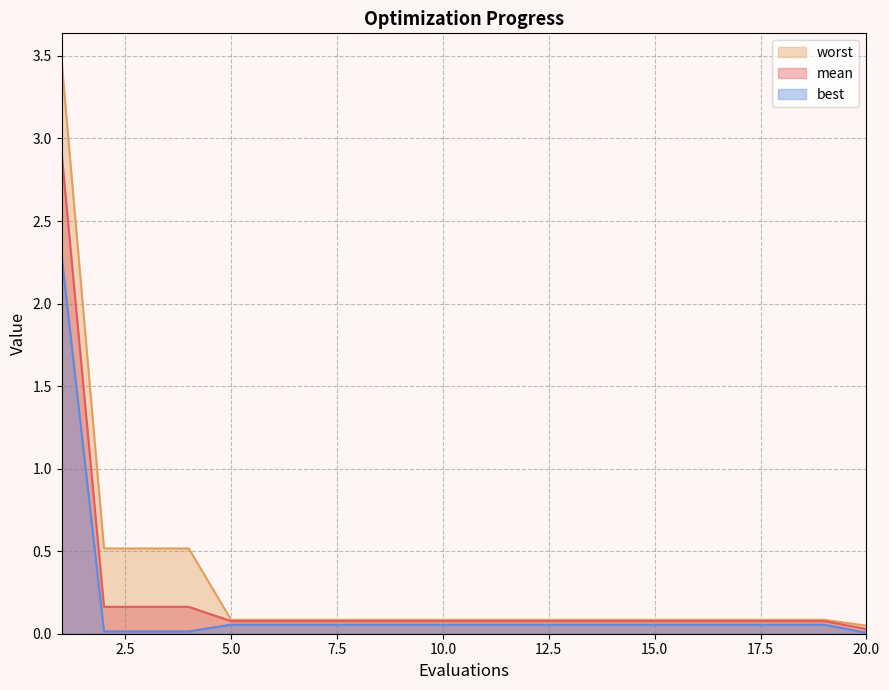

What is the value of the worst point at the 13th from the left?

0.1